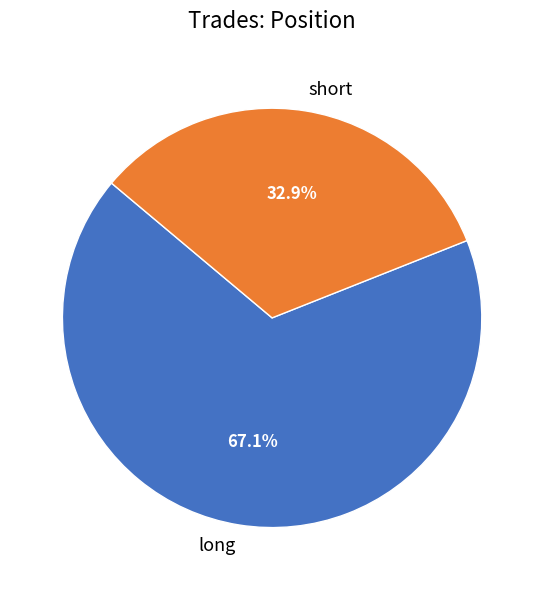

Does long account for over 50% of the chart?

Yes